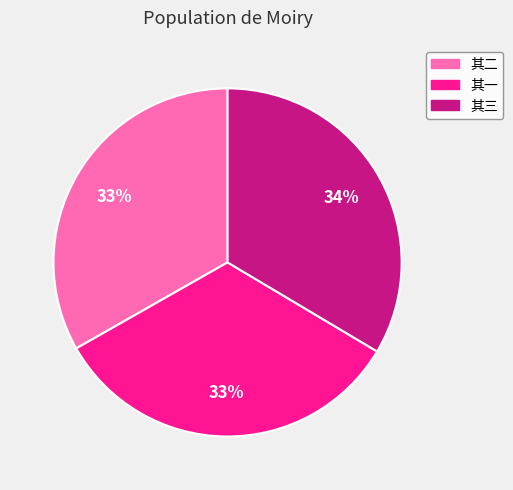

Does 其一 represent more than half of the total?

No